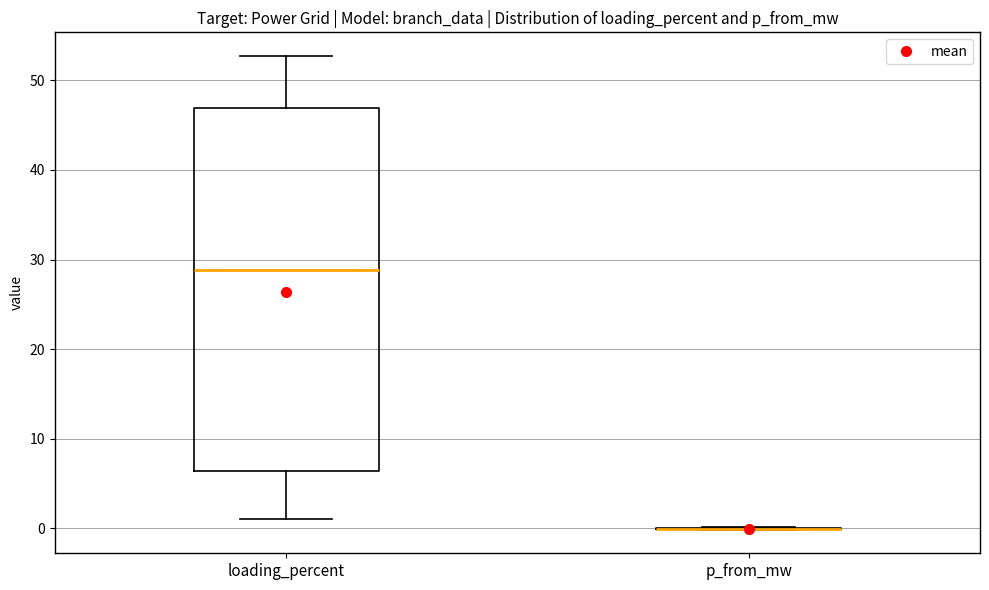

Reading left to right, transcribe this box plot: for each box, give where its median line is, the range the box spans, and where its two whiskers end, as read against the y-axis. The values are not printed on the chart, so give them approximately, as read against the axis.

loading_percent: median 29, box 6 to 47, whiskers 1 to 53
p_from_mw: box collapsed to a line at 0, whiskers 0 to 0